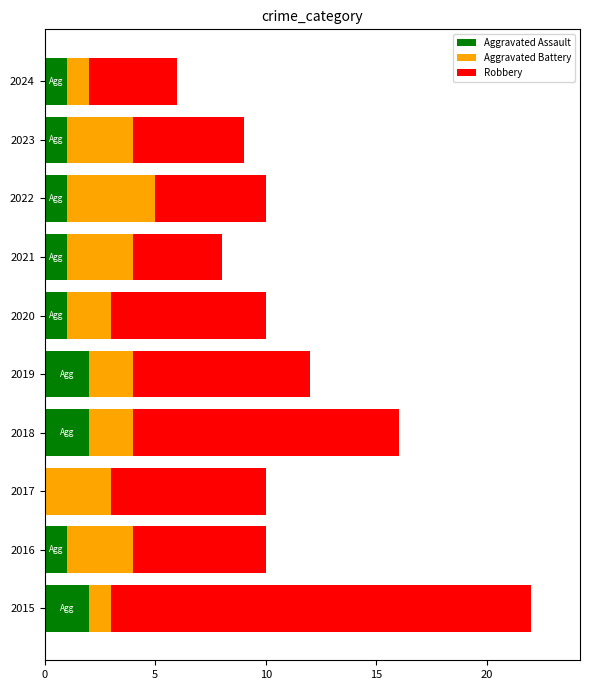

At which category is the sum across all series the highest?

2015